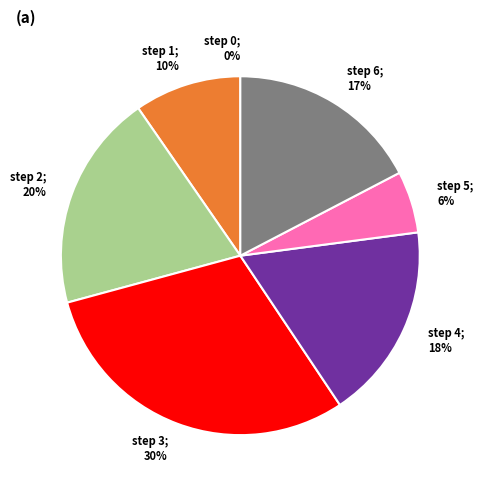

Between step 5 and step 2, which is larger?

step 2